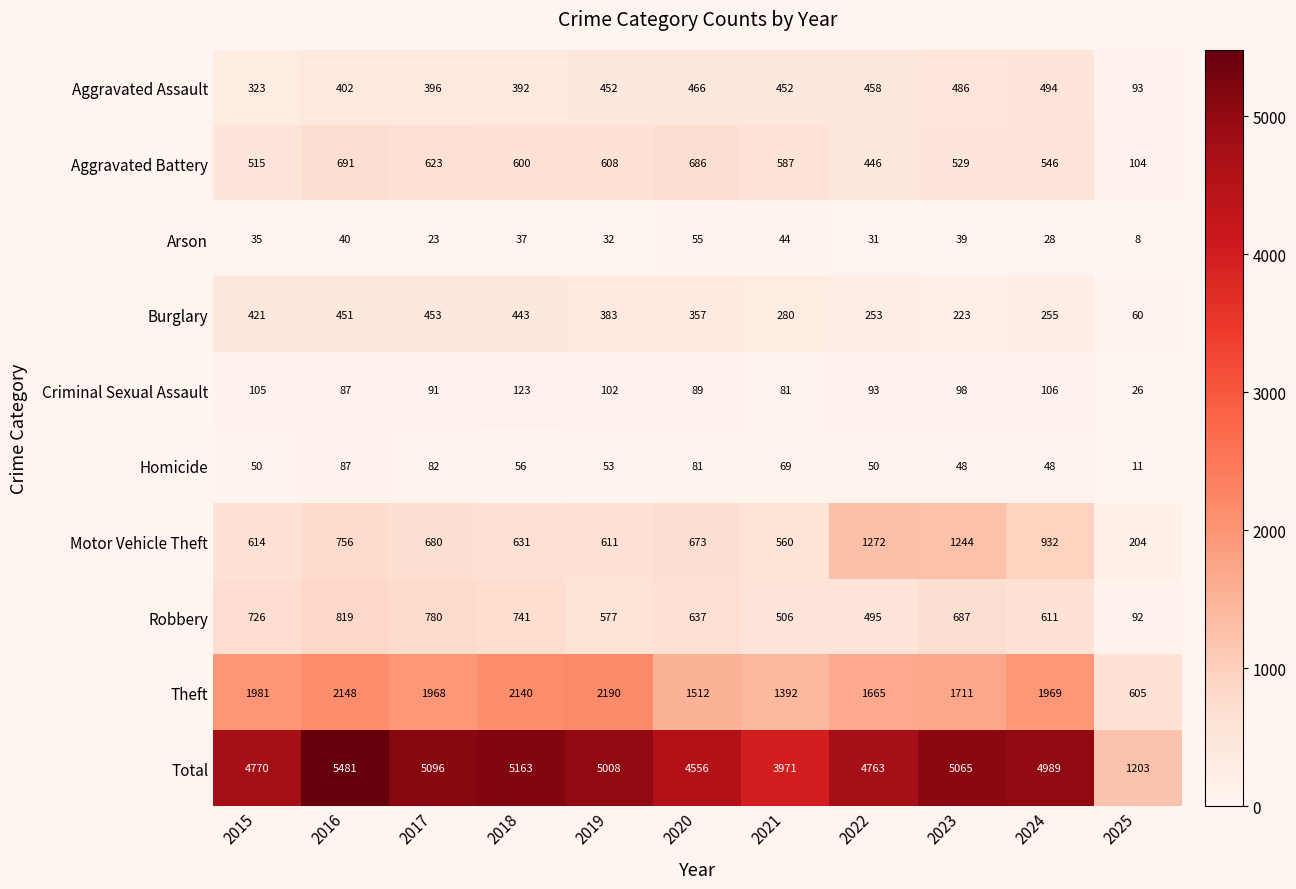

What is the average value of the Theft series?

1753